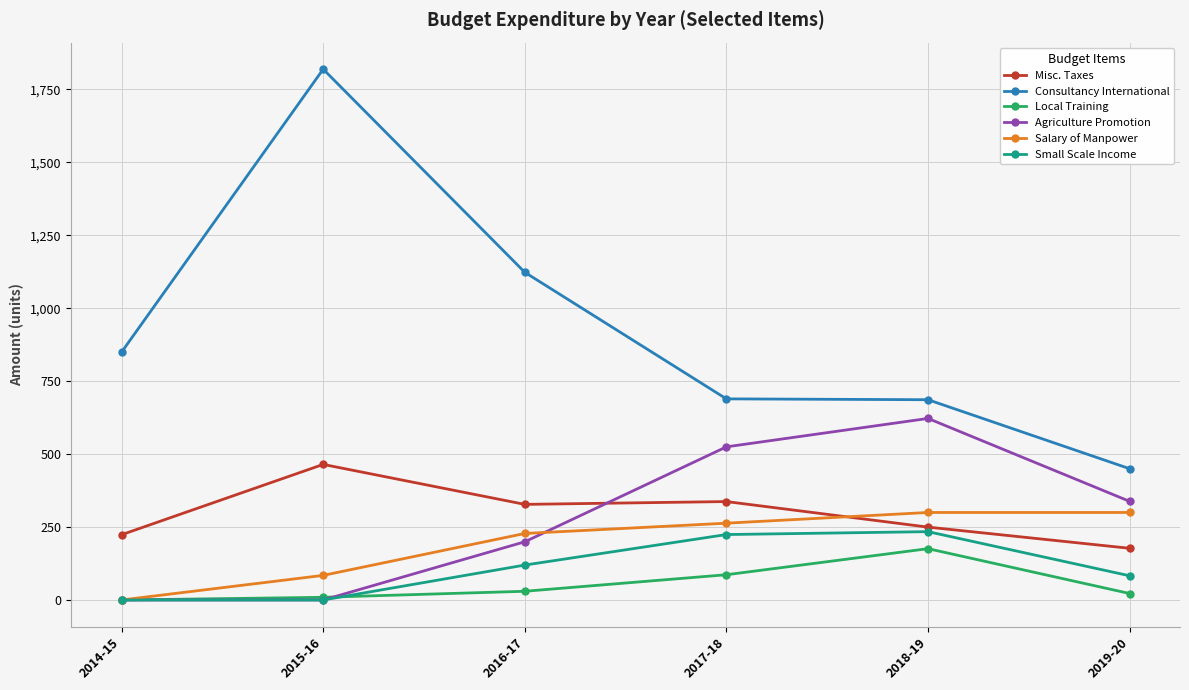

True or false: Consultancy International has more than 0 points higher than both neighbors.

True